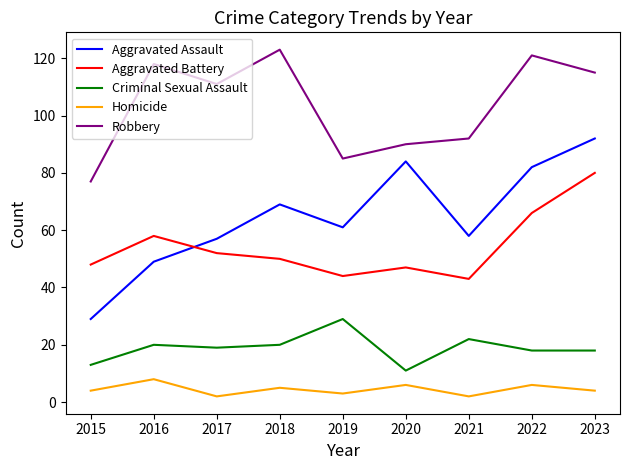

How many interior local valleys does the Aggravated Assault series have?

2